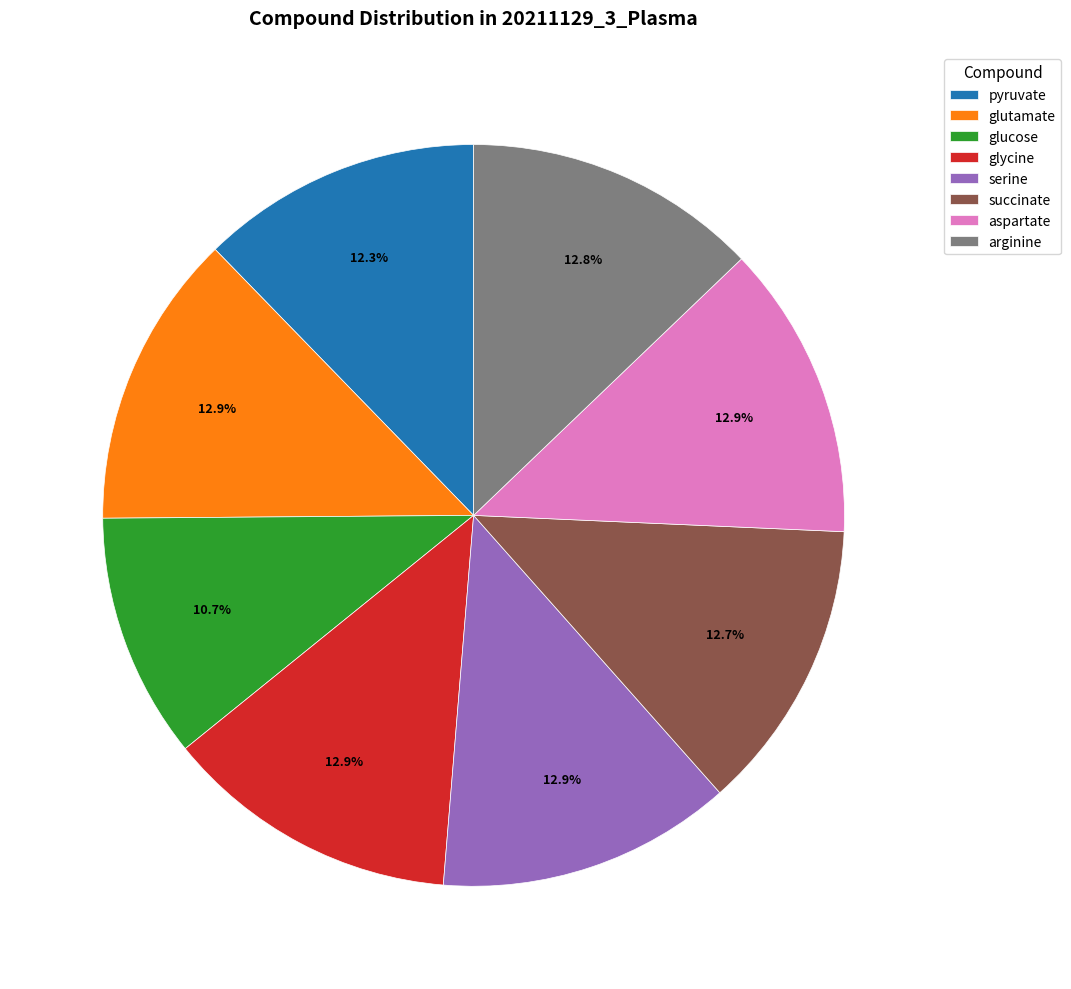

Is glutamate the majority of the pie?

No